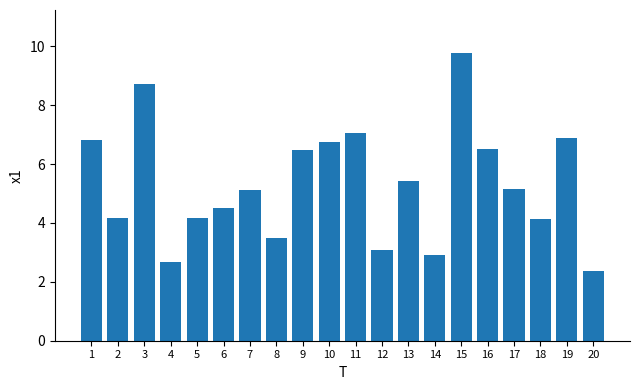

How many categories are shown in the chart?

20